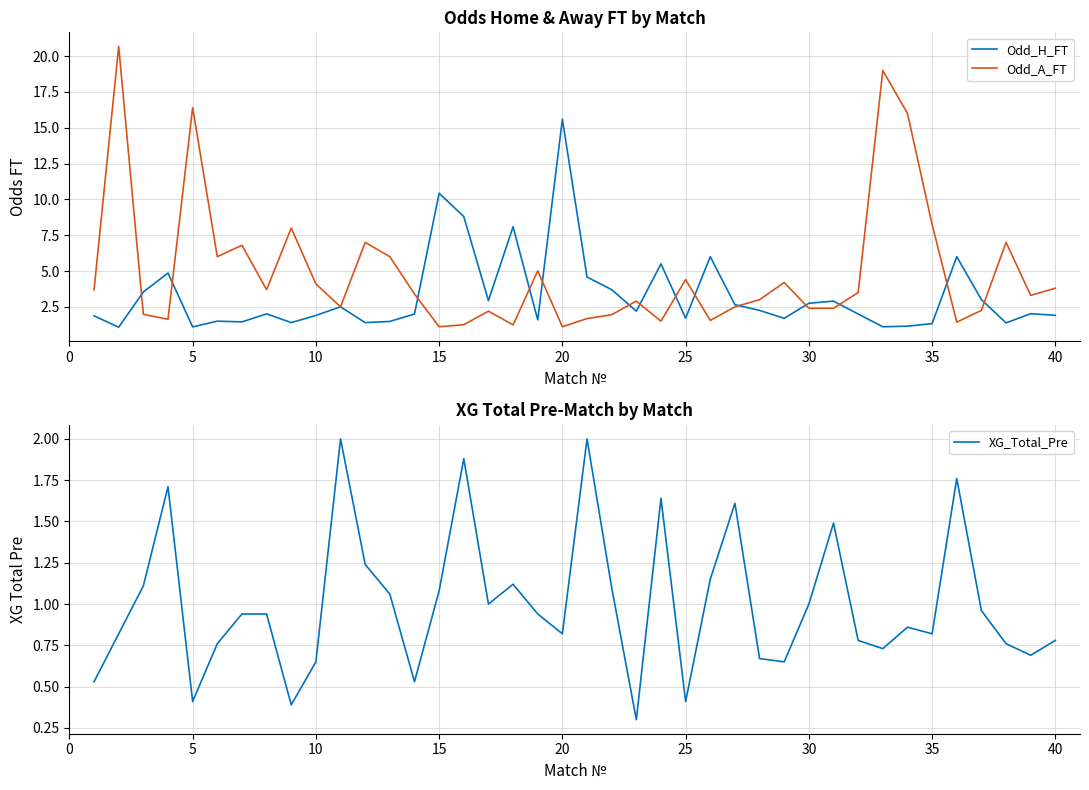

The Odd_H_FT series shows 1.9 at 40. True or false?

True